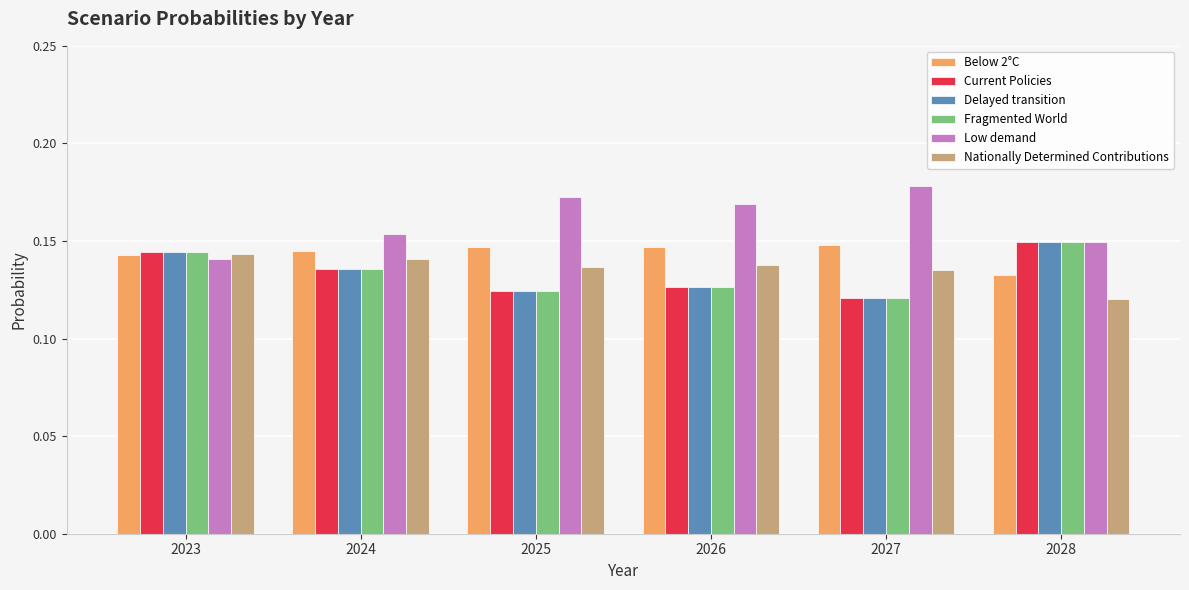

Is the value of Low demand at 2025 greater than the value of Below 2°C at 2025?

Yes